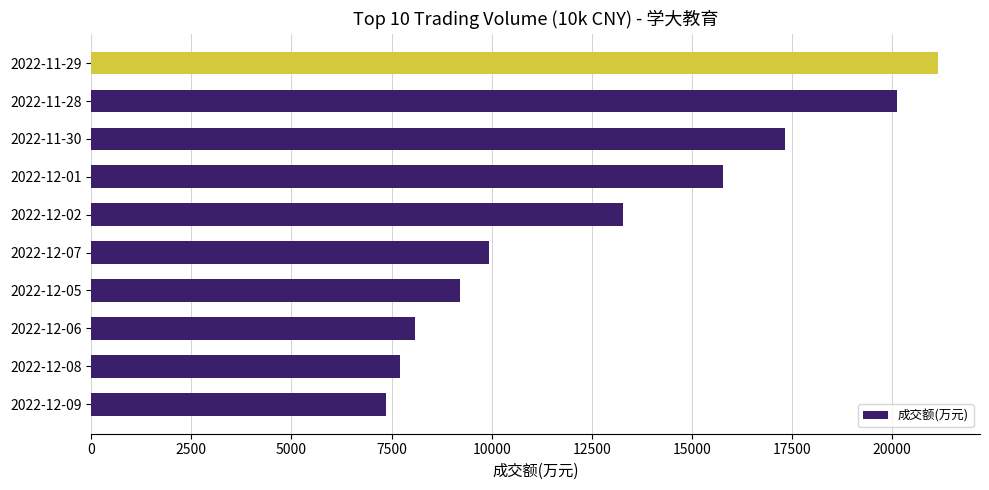

Count the number of categories in the chart.

10